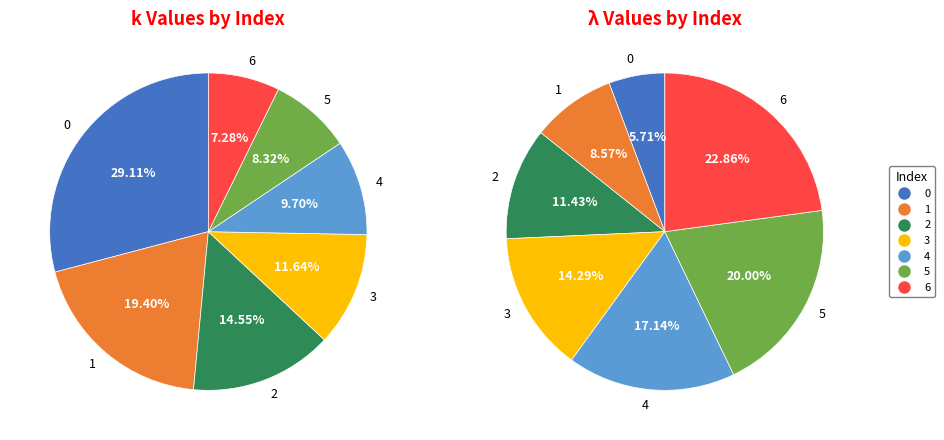

Is it true that 4 is 4% of the pie?

False